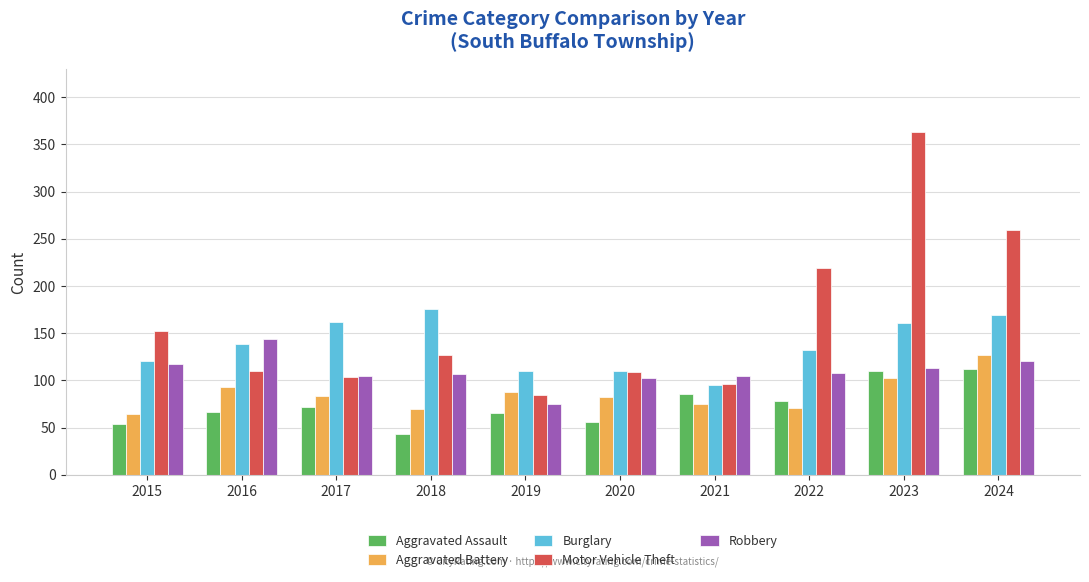

What is the difference between the maximum and second lowest values in the Aggravated Battery series?

57